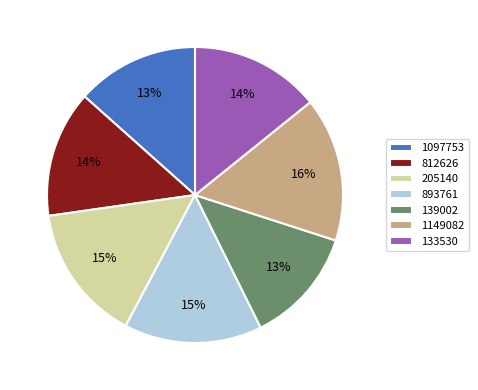

Is there a majority slice in this chart?

No